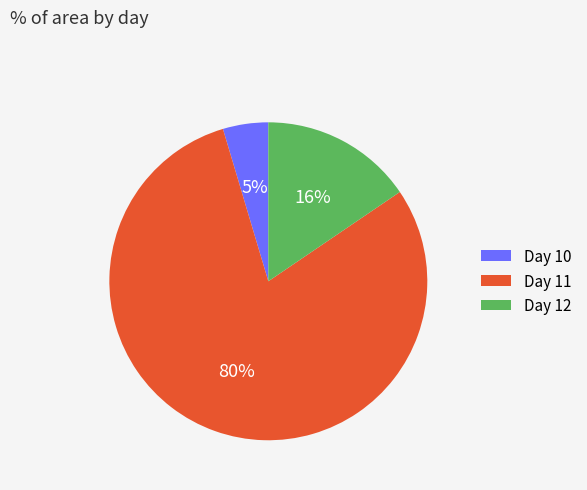

Is there any slice that represents more than half of the pie?

Yes